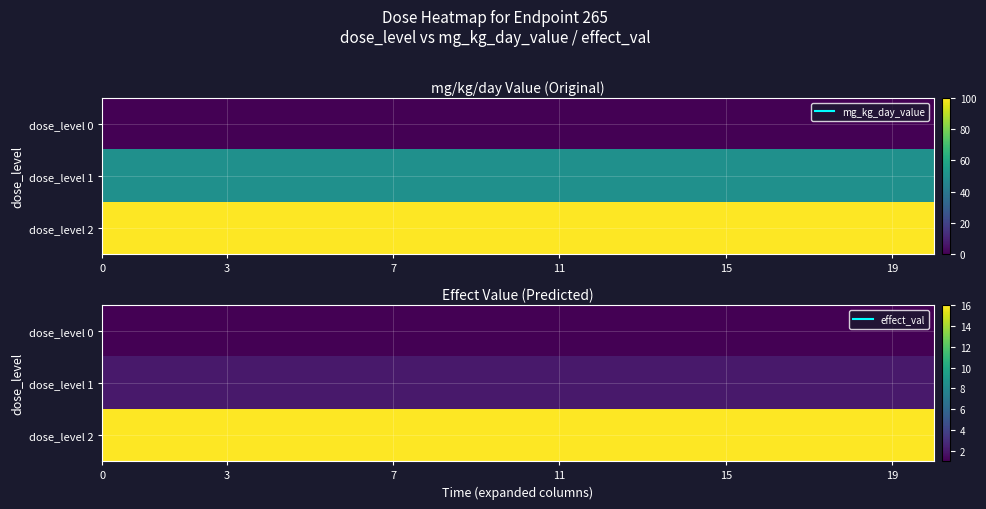

What is the average value of the dose_level 0 series?

1